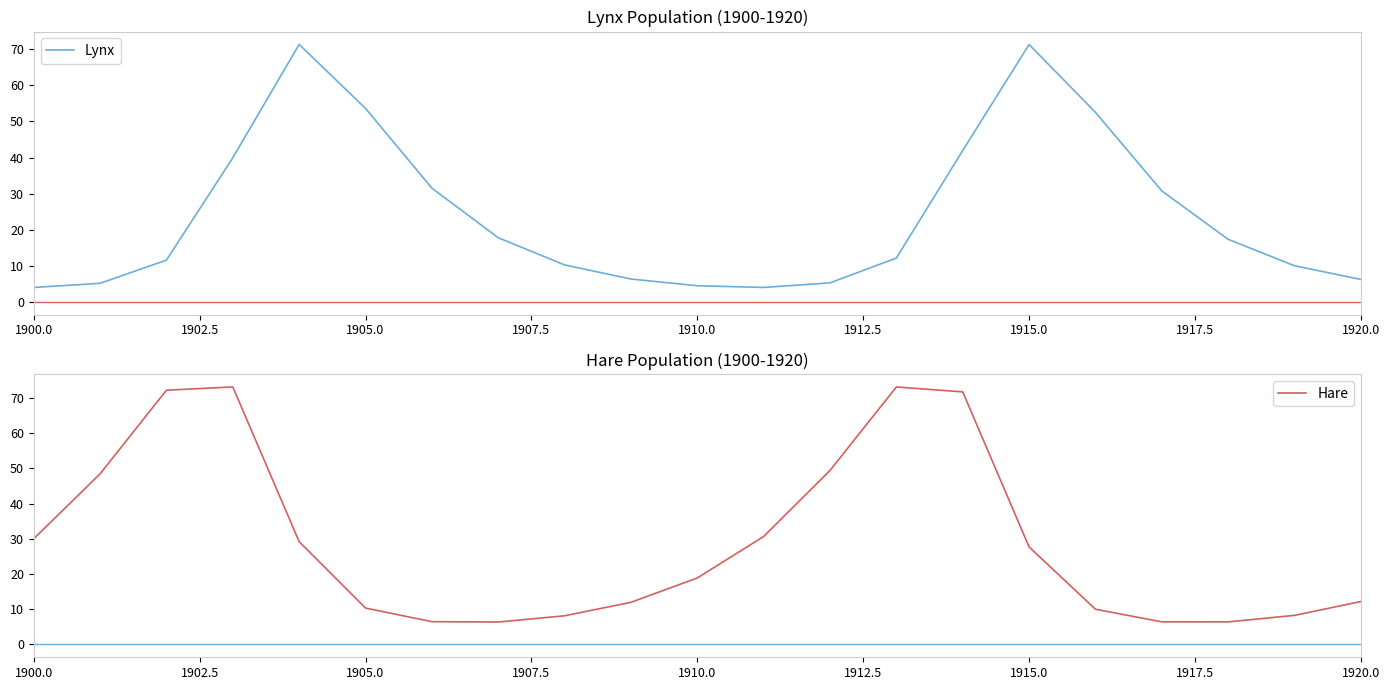

The Hare series shows 10.7 at 1910.0. True or false?

False